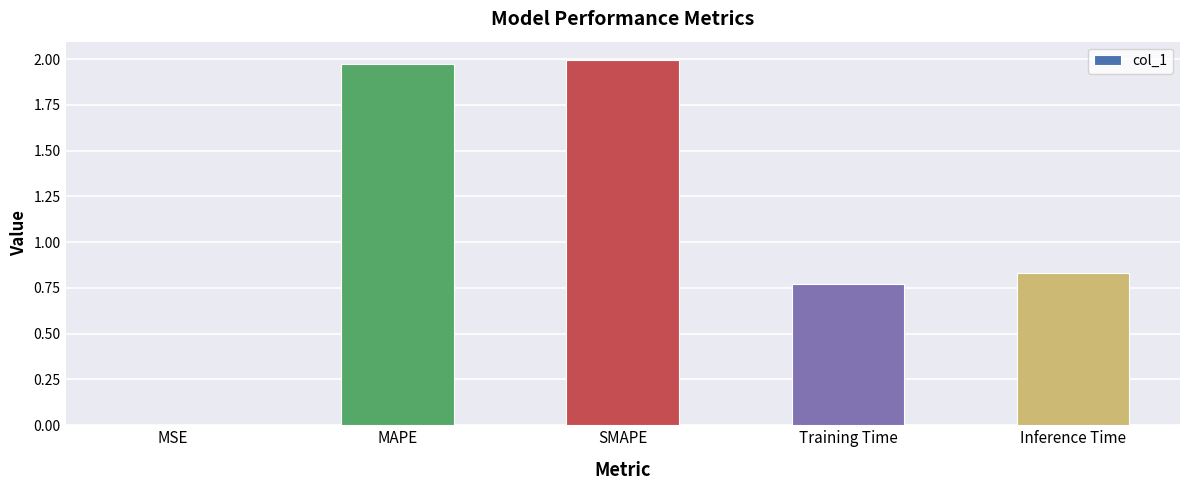

What is the sum of the values at MAPE and Training Time?

2.7